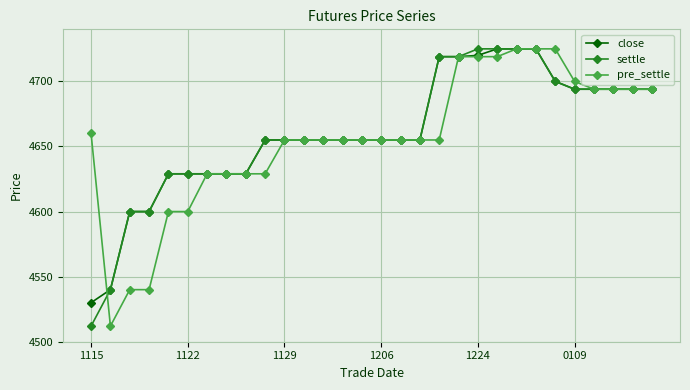

What is the value of the settle point at the 13th from the left?

4655